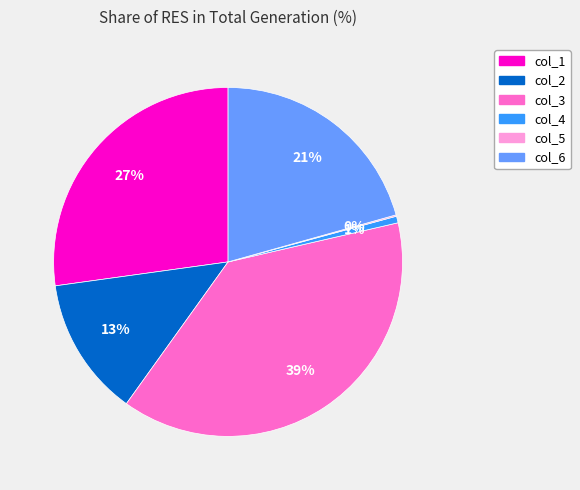

Is the sum of col_1 and col_2 greater than half?

No